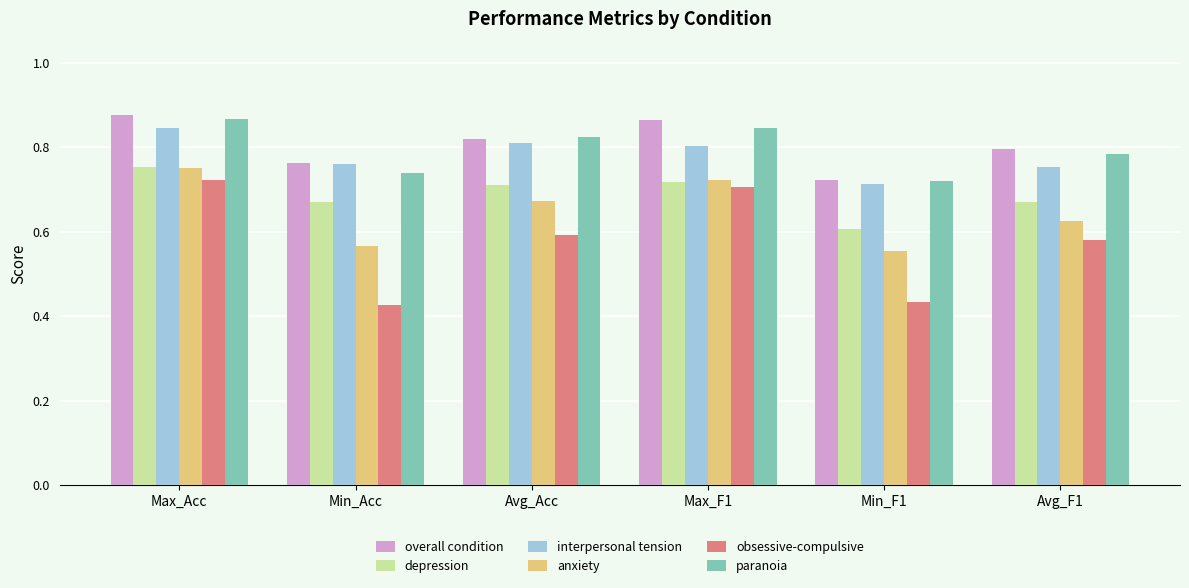

At which label does anxiety reach its peak?

Max_Acc